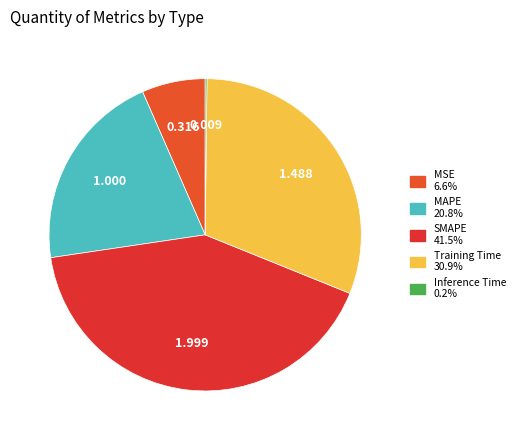

Combined, do MAPE and Inference Time account for over 50%?

No